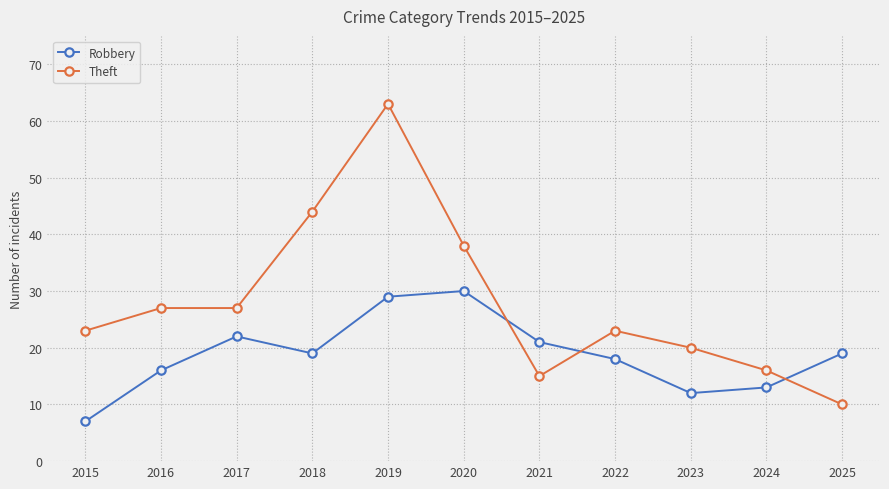

Reading right to left, list all the values displayed in this chart.

Robbery: 2025=19	2024=13	2023=12	2022=18	2021=21	2020=30	2019=29	2018=19	2017=22	2016=16	2015=7
Theft: 2025=10	2024=16	2023=20	2022=23	2021=15	2020=38	2019=63	2018=44	2017=27	2016=27	2015=23